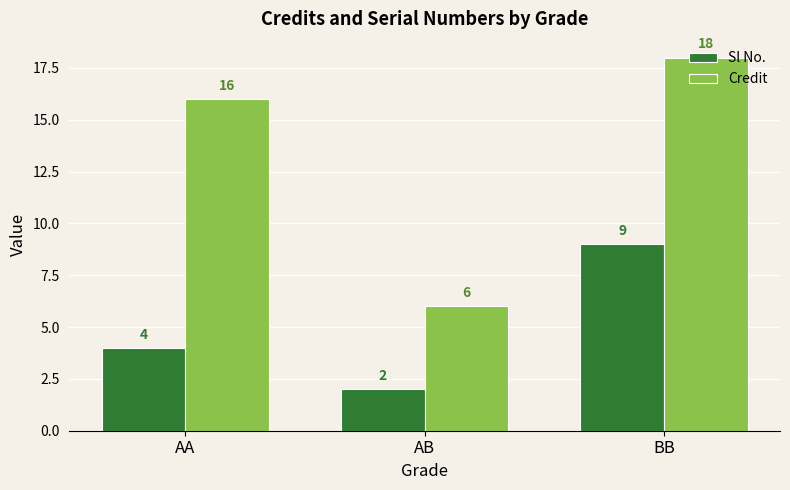

Which series has the largest total across all categories?

Credit